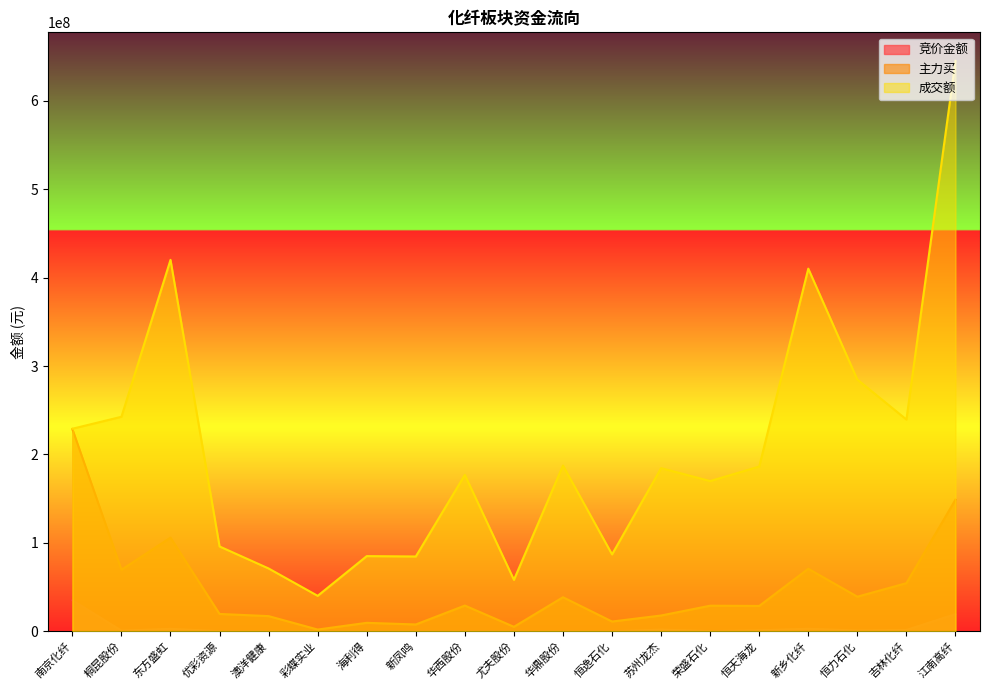

What is the lowest value of the 成交额 series?

40179225